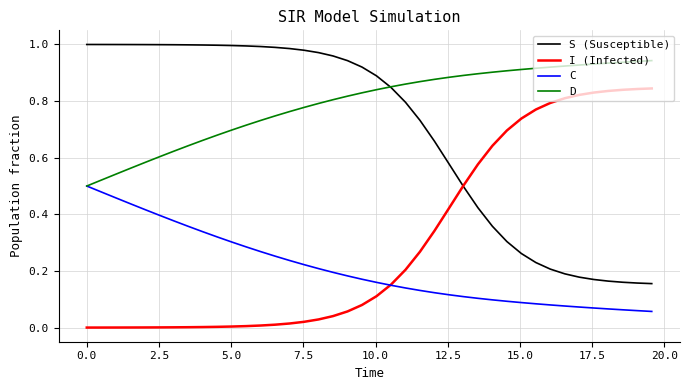

Count the D values in the range 0 to 1.

40